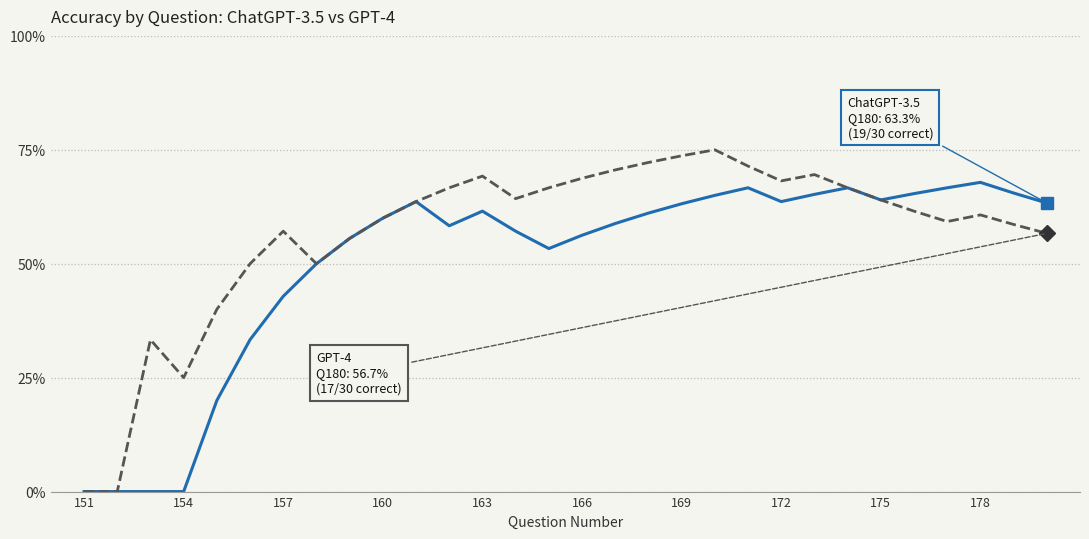

What is the maximum value shown in the chart?

75.0